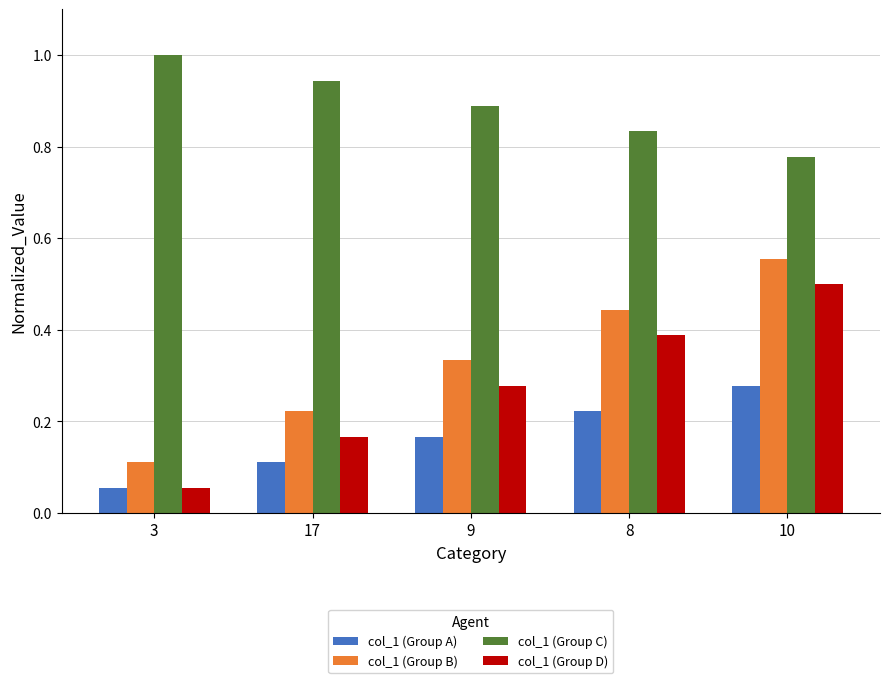

The col_1 (Group B) series shows 0.5 at 9. True or false?

False